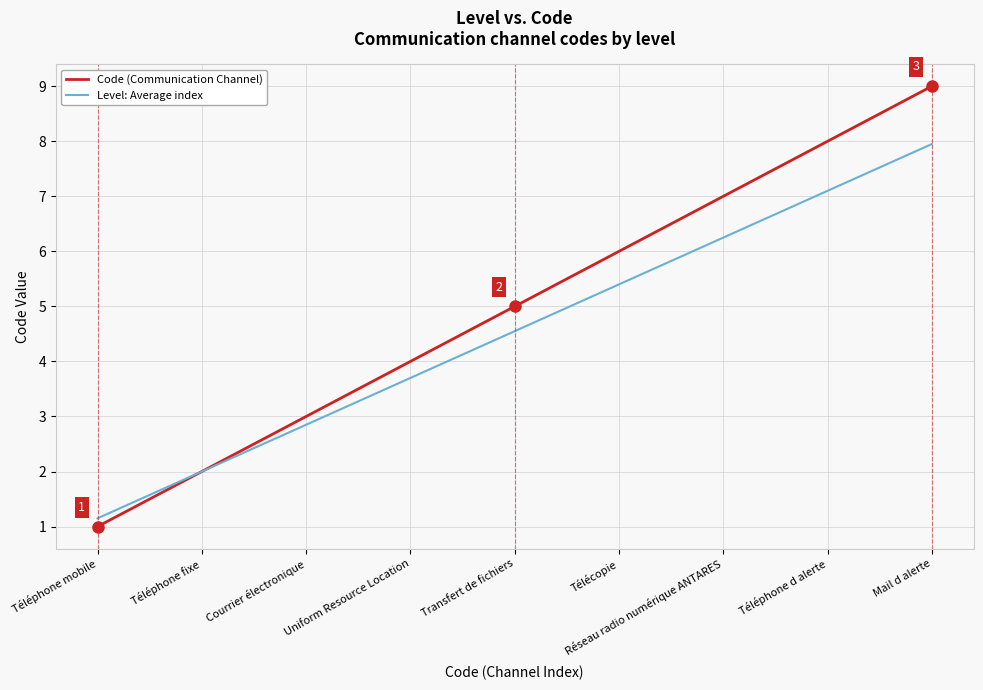

At Réseau radio numérique ANTARES, list the series in order from smallest to largest.

Level: Average index, Code (Communication Channel)